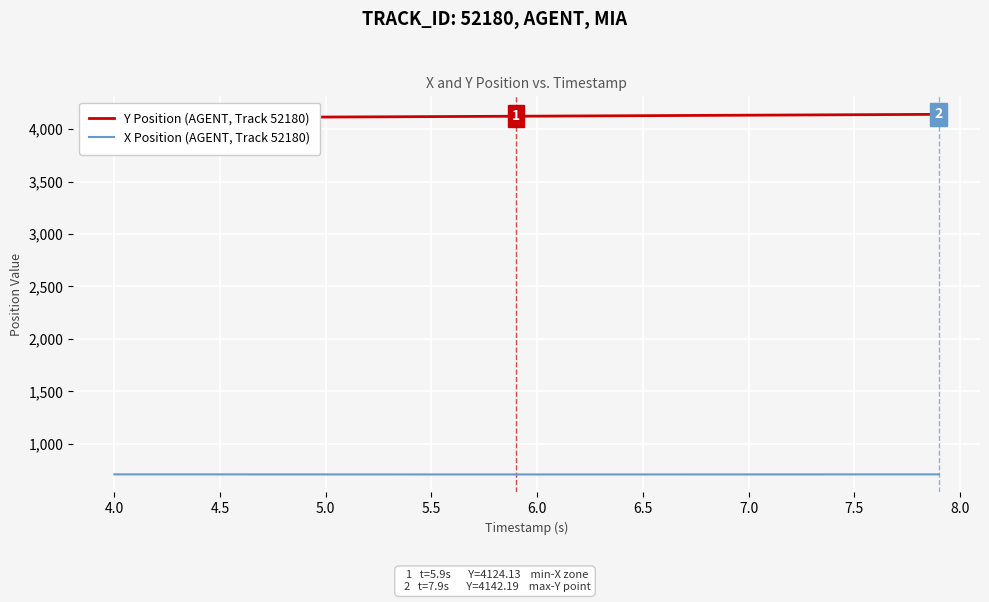

What is the maximum value for X Position (AGENT, Track 52180)?

707.7